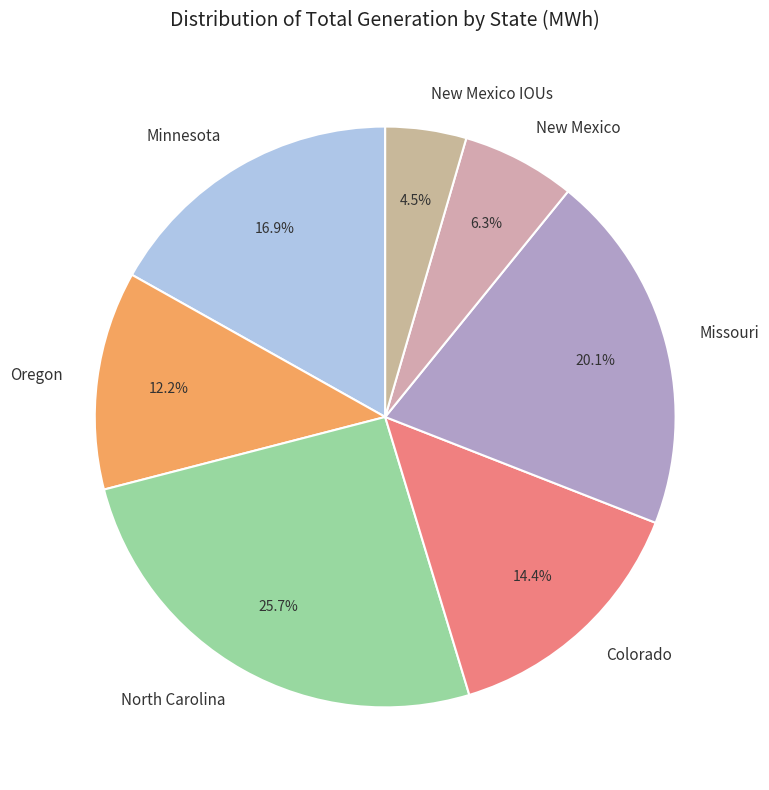

What is the largest slice in the pie chart?

North Carolina